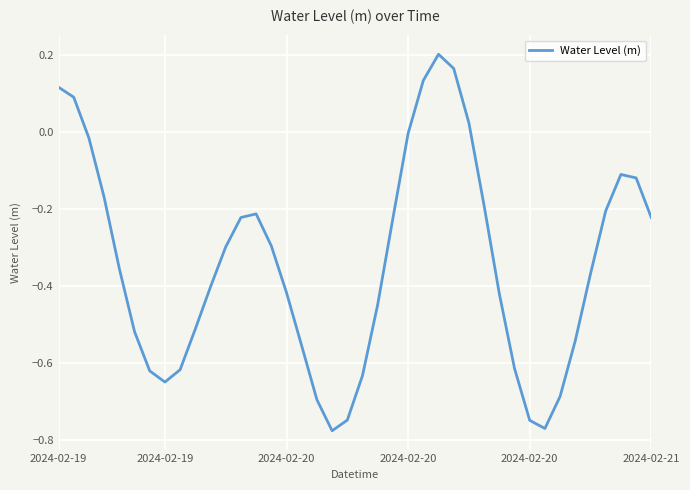

Count the number of data series in this chart.

1